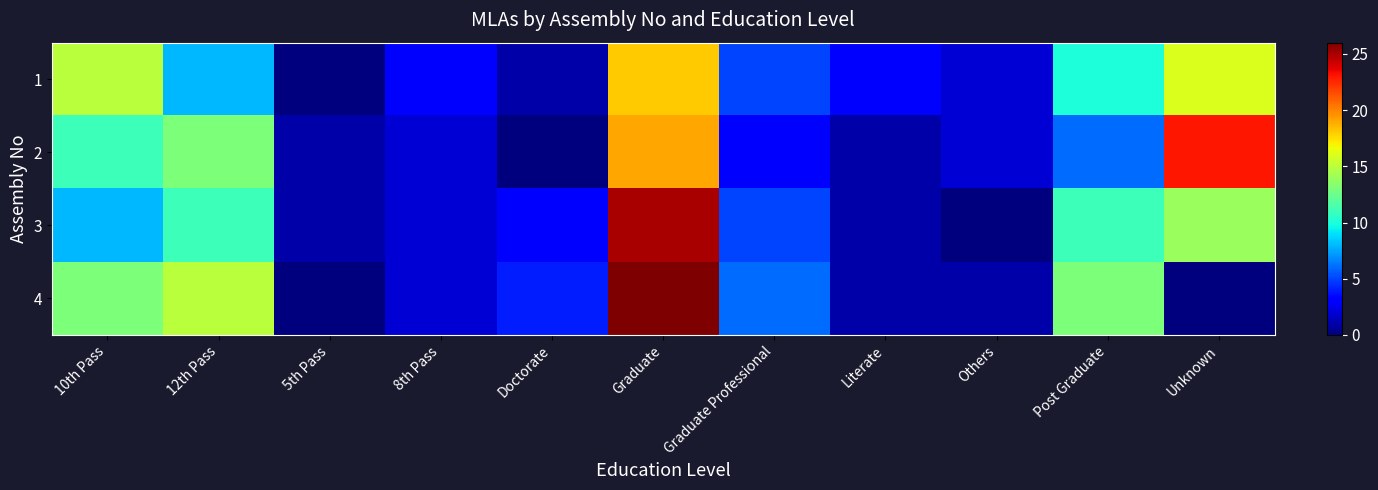

Between Doctorate and 8th Pass, which is larger?

8th Pass